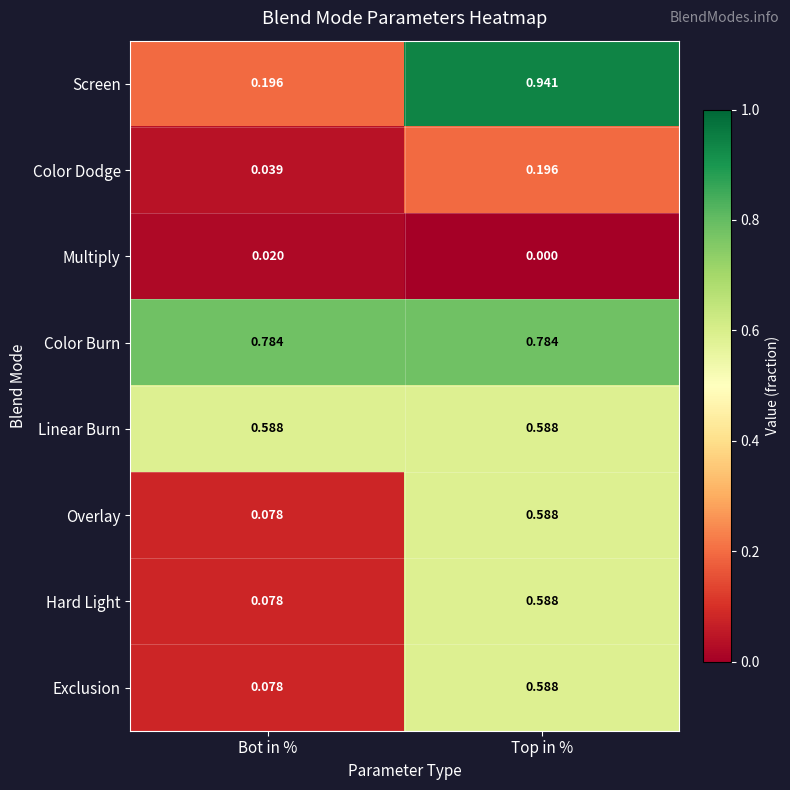

Which category has the highest value across all series?

Top in %